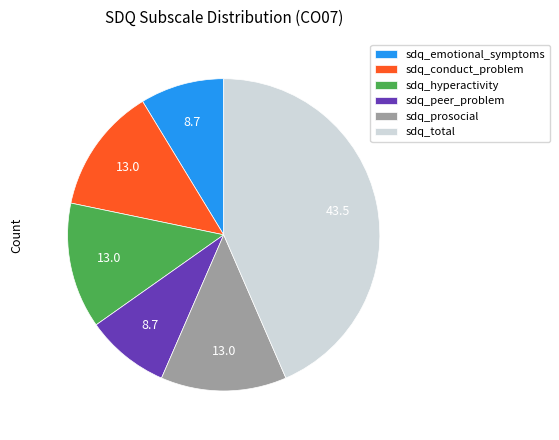

True or false: sdq_conduct_problem accounts for 23% of the total.

False